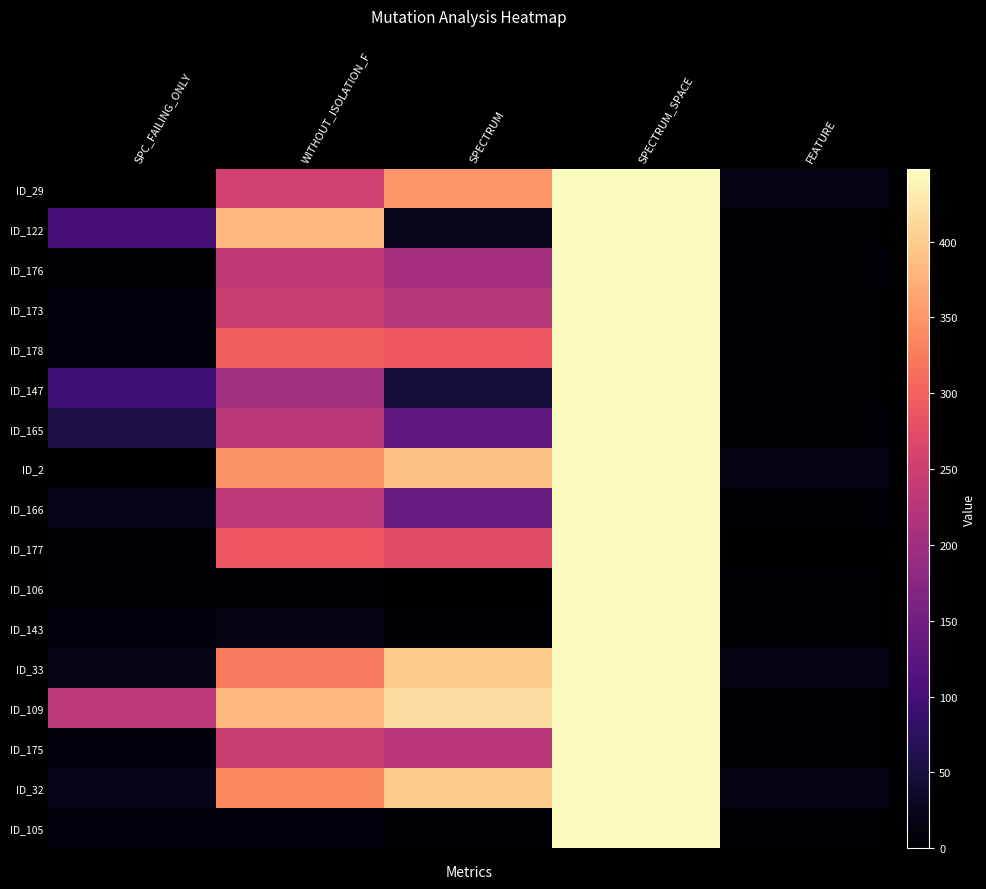

Rank the series at SPECTRUM from highest to lowest value.

ID_109, ID_33, ID_32, ID_2, ID_29, ID_178, ID_177, ID_175, ID_173, ID_176, ID_166, ID_165, ID_147, ID_122, ID_105, ID_143, ID_106